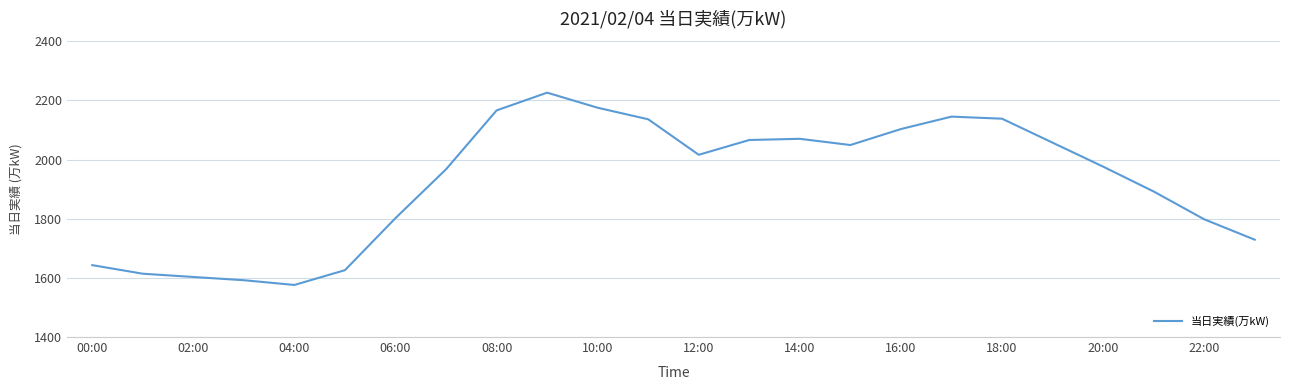

What is the maximum value shown in the chart?

2226